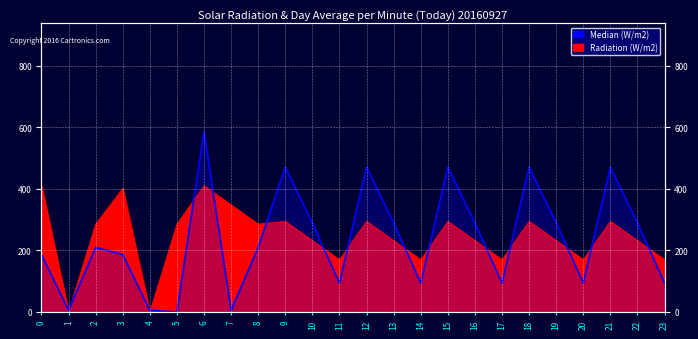

True or false: Radiation (W/m2) has a value of 267.8 at 6.

False